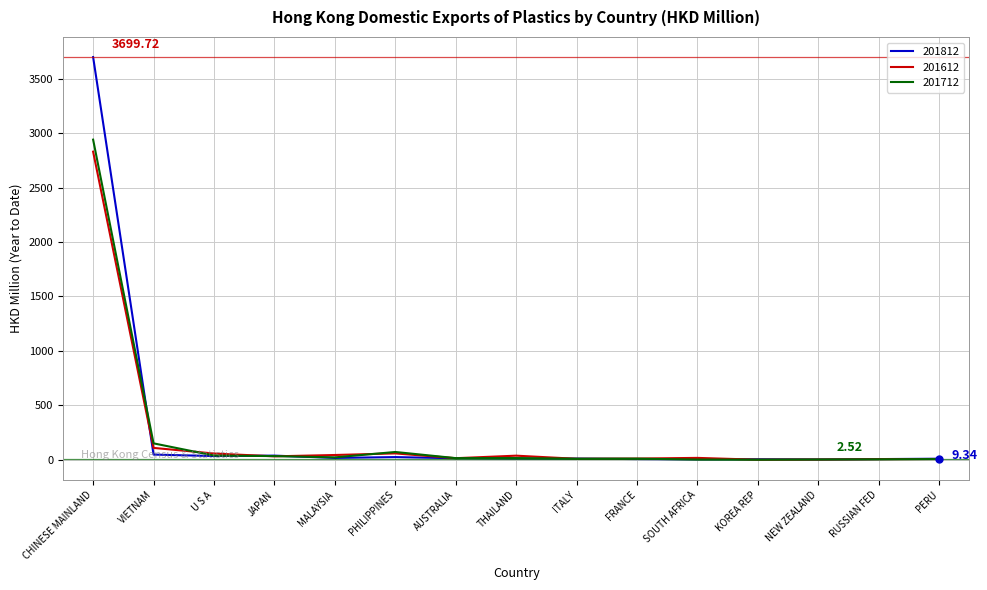

How many categories are shown in the chart?

15